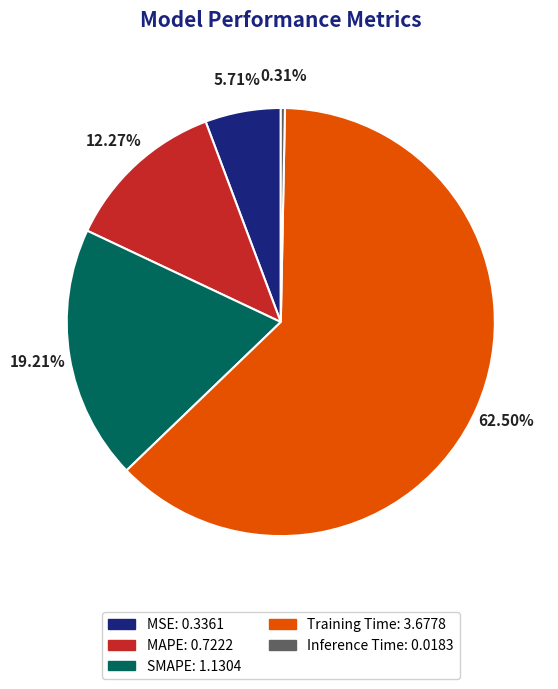

Which category has the biggest portion of the pie?

Training Time